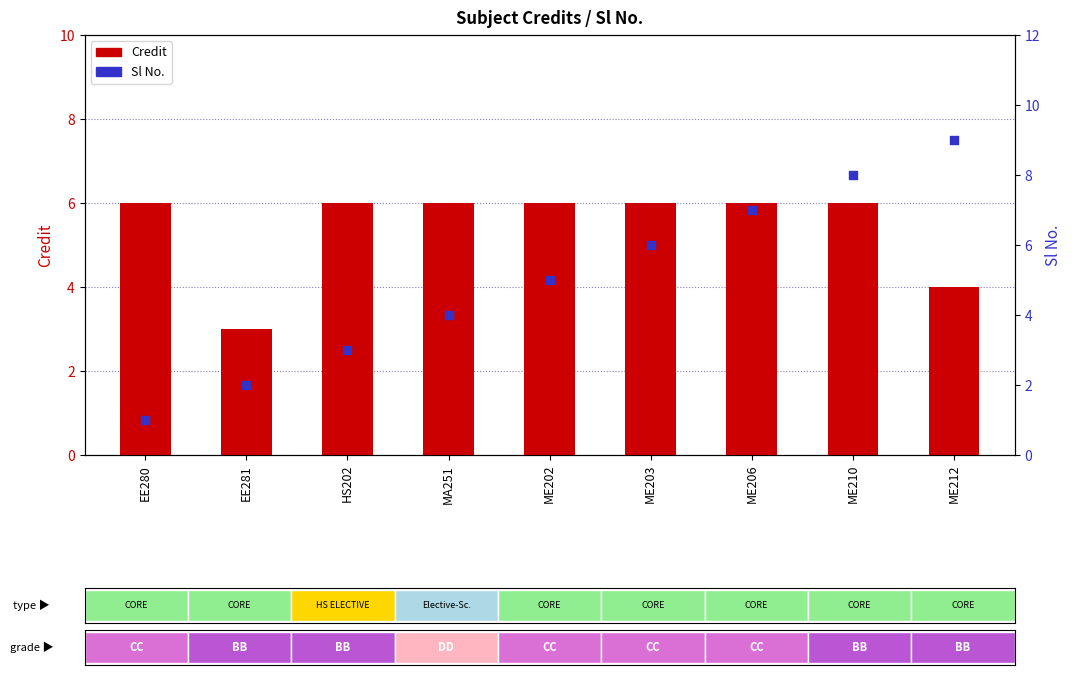

What is the total value across all series at MA251?

10